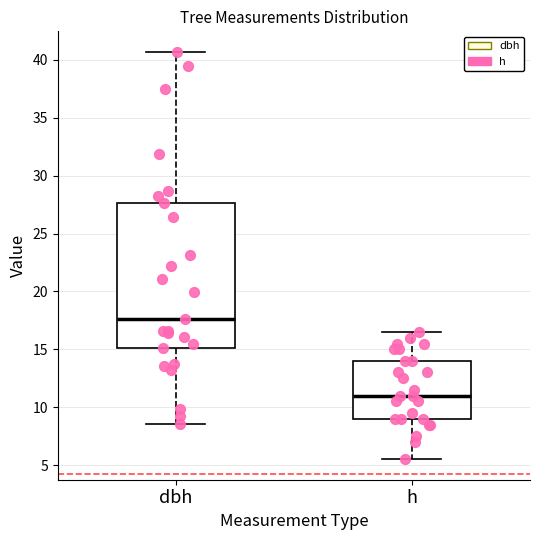

Reading left to right, read every box against the y-axis: the position of its median line, the range the box covers, and the ends of its whiskers. The values are not printed on the chart, so give them approximately, as read against the axis.

dbh: median 17.5, box 15.0 to 27.5, whiskers 8.5 to 40.5
h: median 11.0, box 9.0 to 14.0, whiskers 5.5 to 16.5